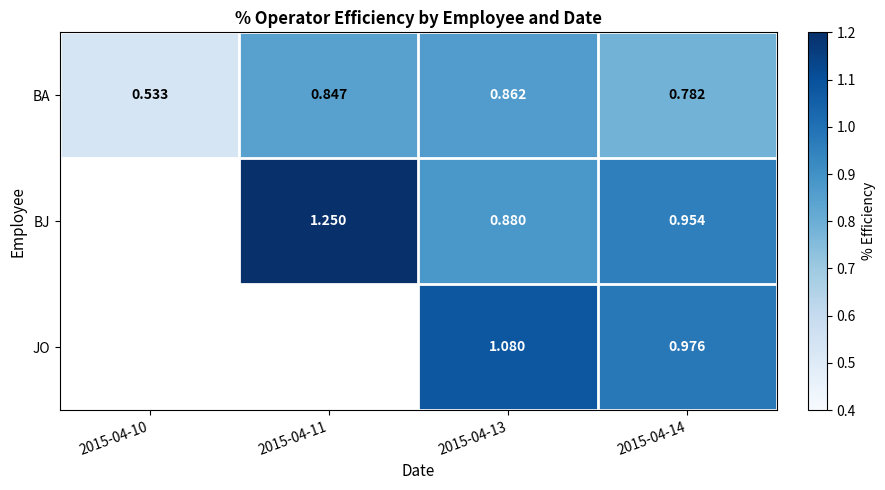

Is the value of BJ at 2015-04-14 greater than the value of BA at 2015-04-11?

Yes